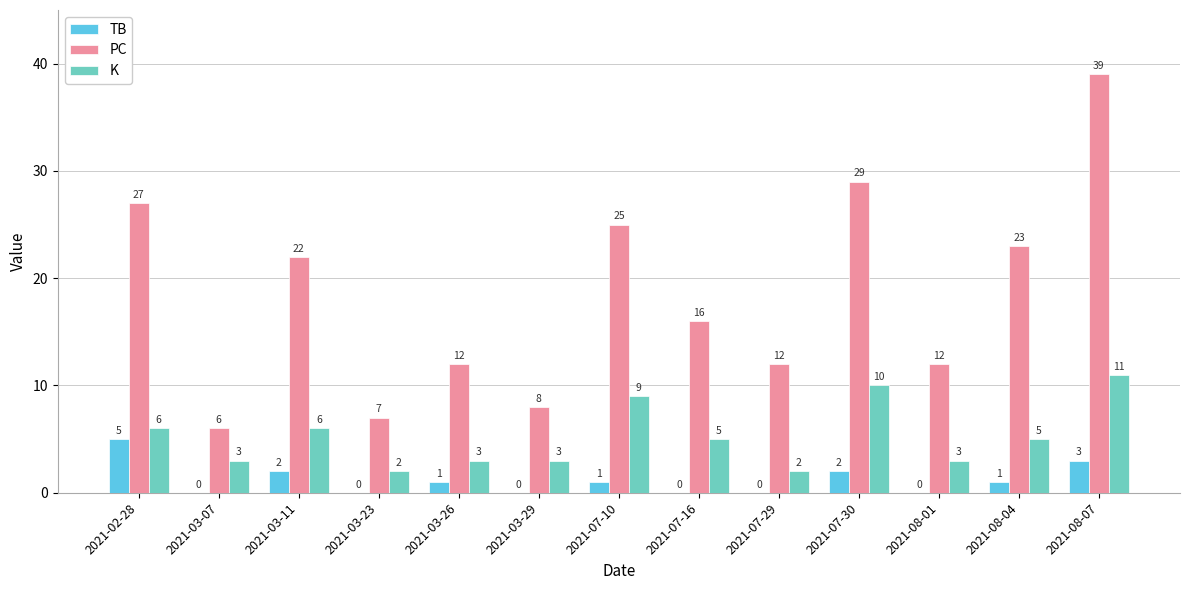

Is the value of TB at 2021-08-01 greater than the value of K at 2021-02-28?

No